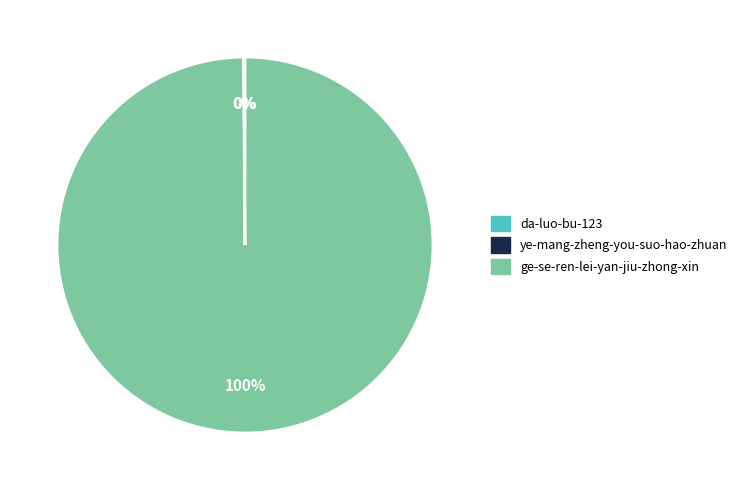

Which category accounts for the majority?

ge-se-ren-lei-yan-jiu-zhong-xin